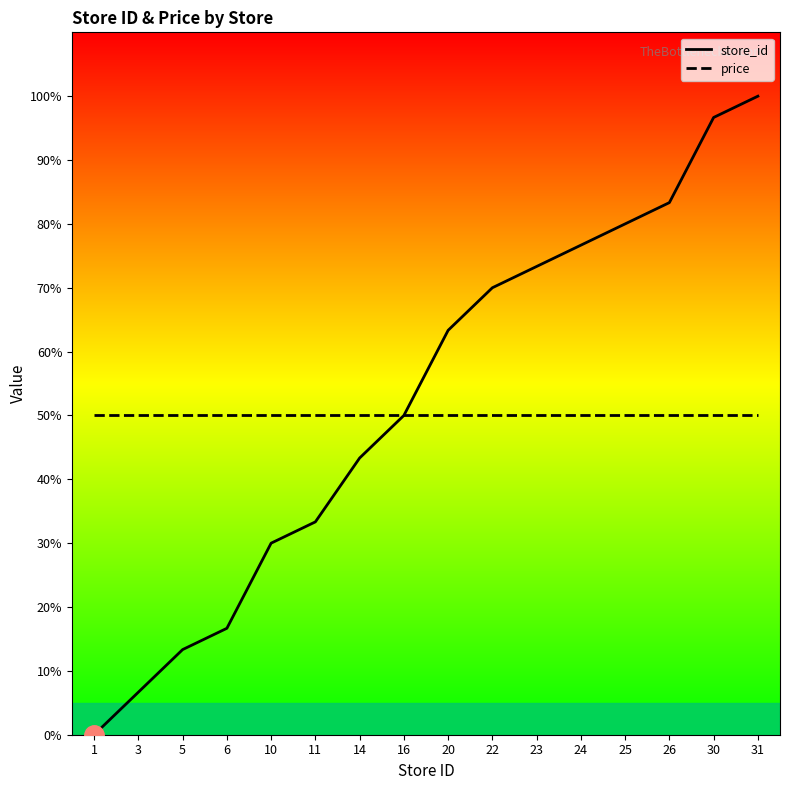

Rank the series at 6 from highest to lowest value.

price, store_id